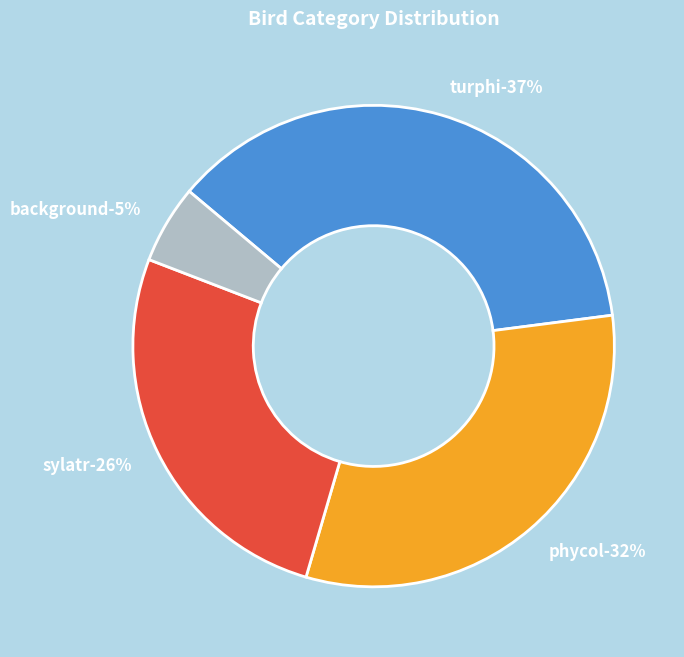

What is the largest slice in the pie chart?

turphi